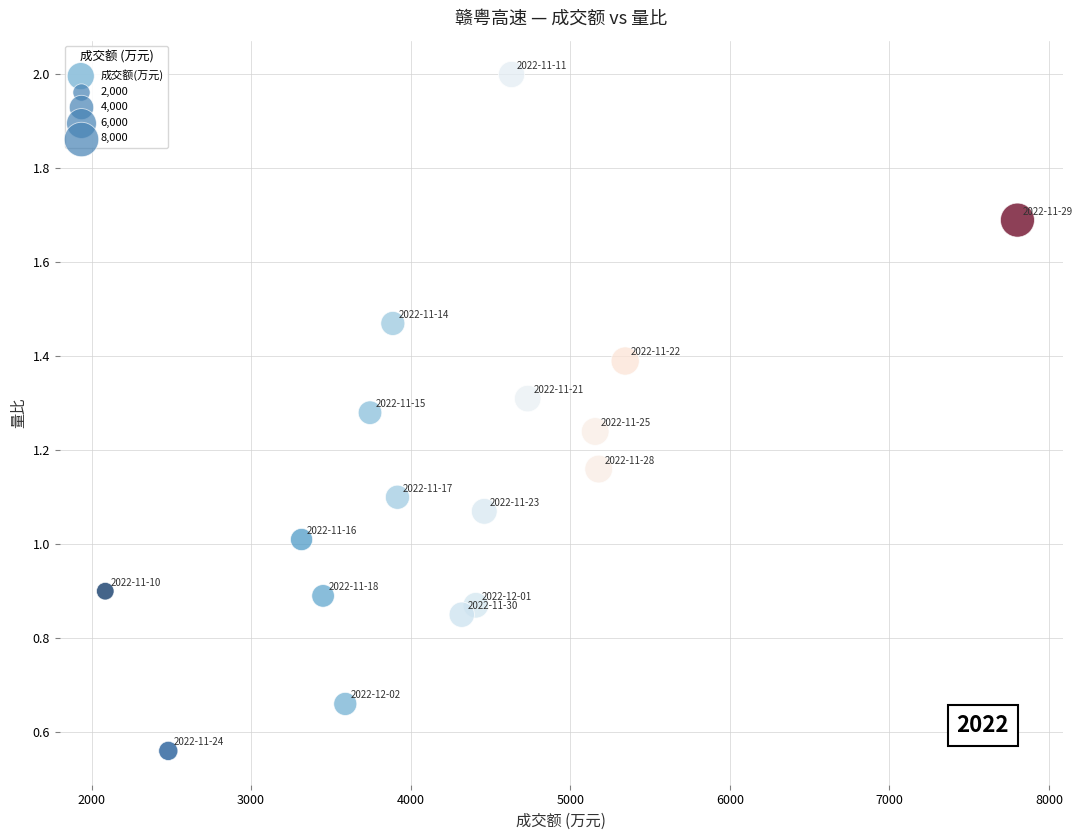

What is the range of X values (max minus min)?

5716.0